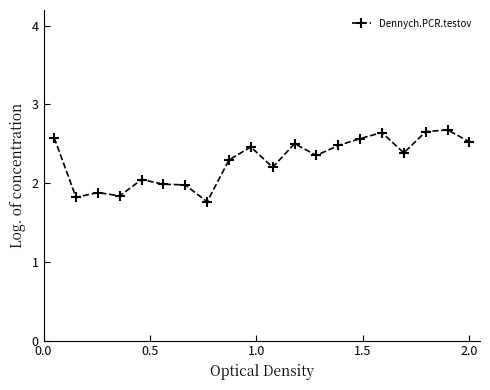

What is the value of the 2nd point from the left?

1.8